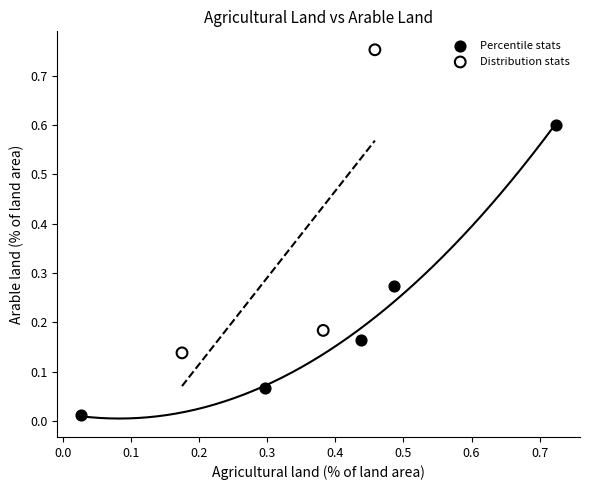

Which series reaches the maximum Y coordinate?

Distribution stats